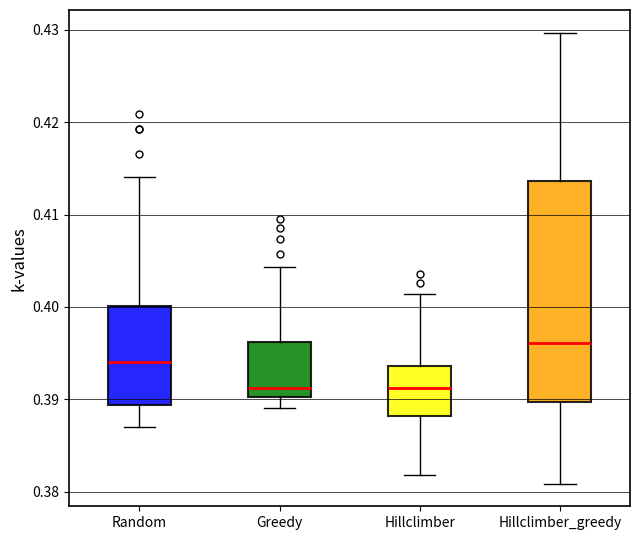

Which box is the tallest, from its lower edge to its upper edge?

Hillclimber_greedy